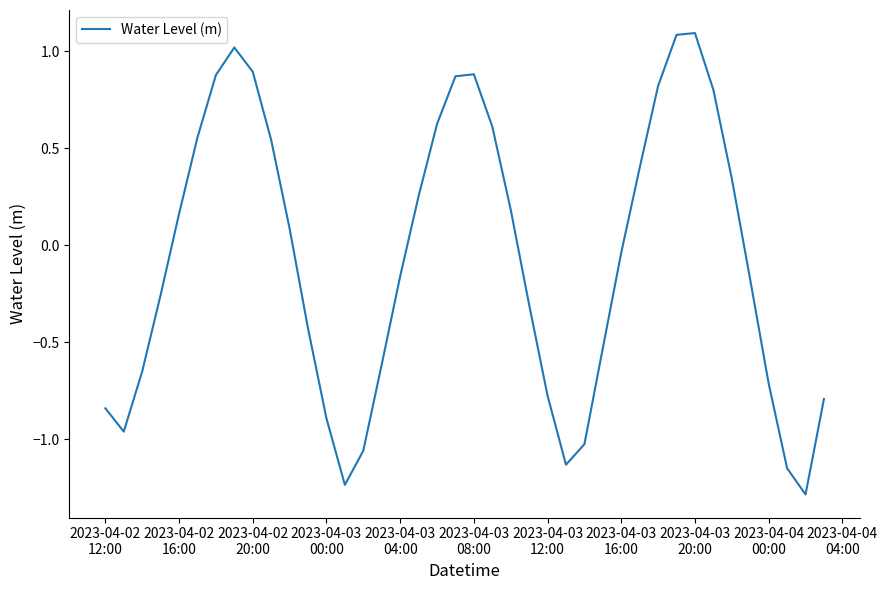

What is the smallest value displayed?

-1.3